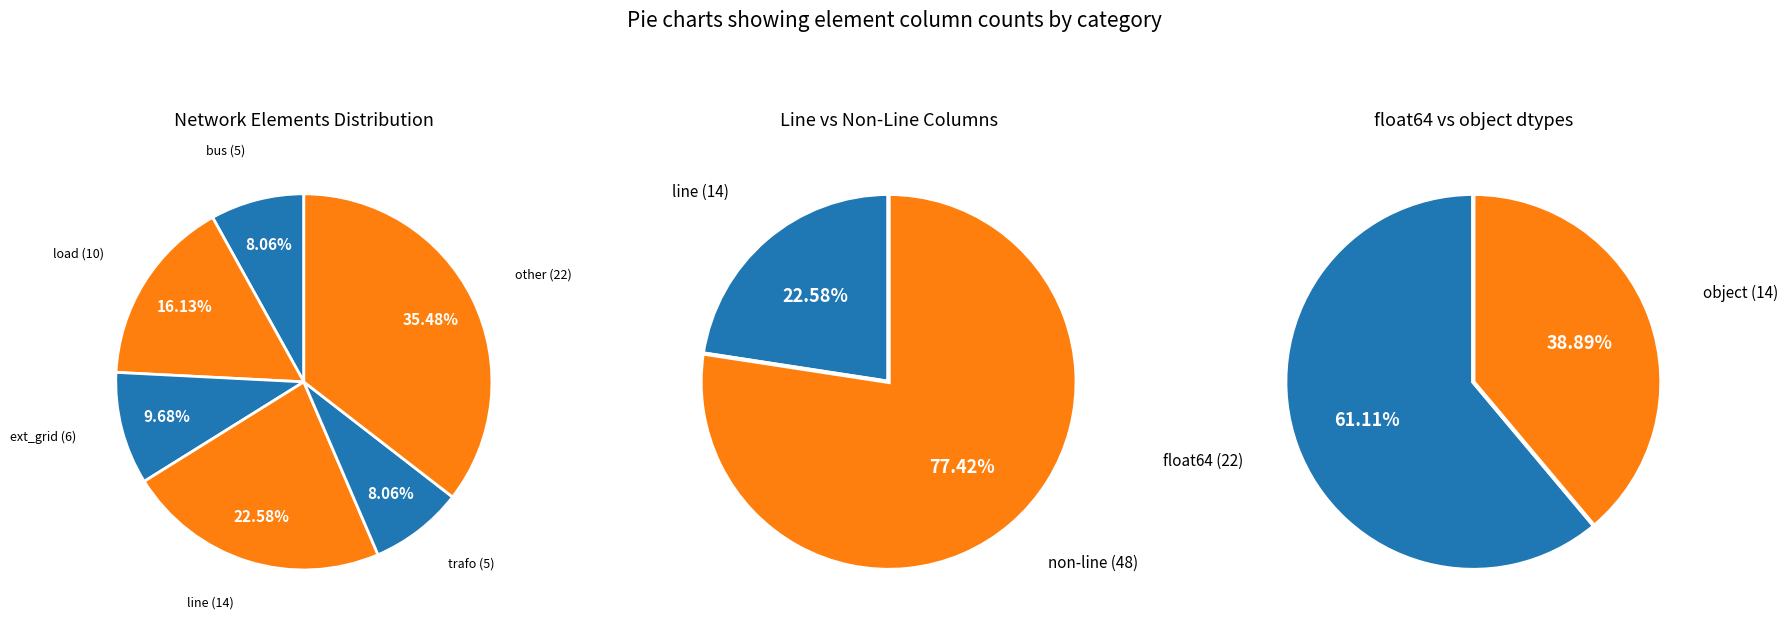

What percentage is NOT represented by load?

83.9%